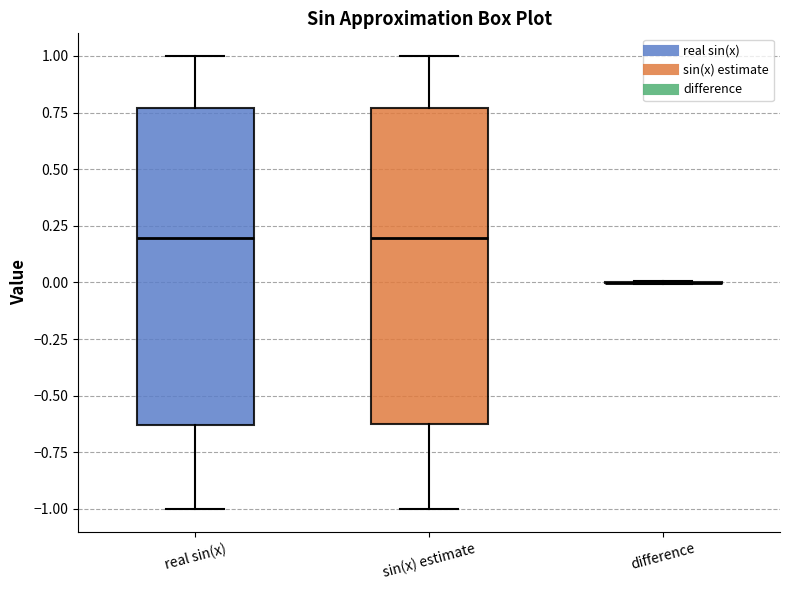

Reading left to right, read every box against the y-axis: the position of its median line, the range the box covers, and the ends of its whiskers. The values are not printed on the chart, so give them approximately, as read against the axis.

real sin(x): median 0.20, box -0.65 to 0.75, whiskers -1.00 to 1.00
sin(x) estimate: median 0.20, box -0.65 to 0.75, whiskers -1.00 to 1.00
difference: box collapsed to a line at 0.00, whiskers 0.00 to 0.00